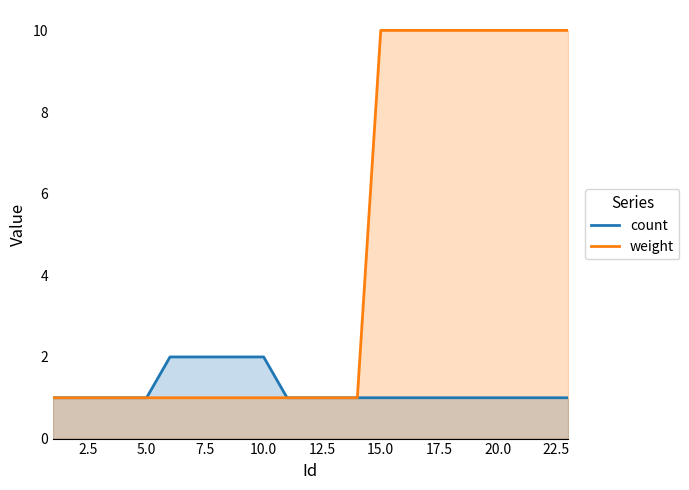

Which series has the widest spread of values?

weight